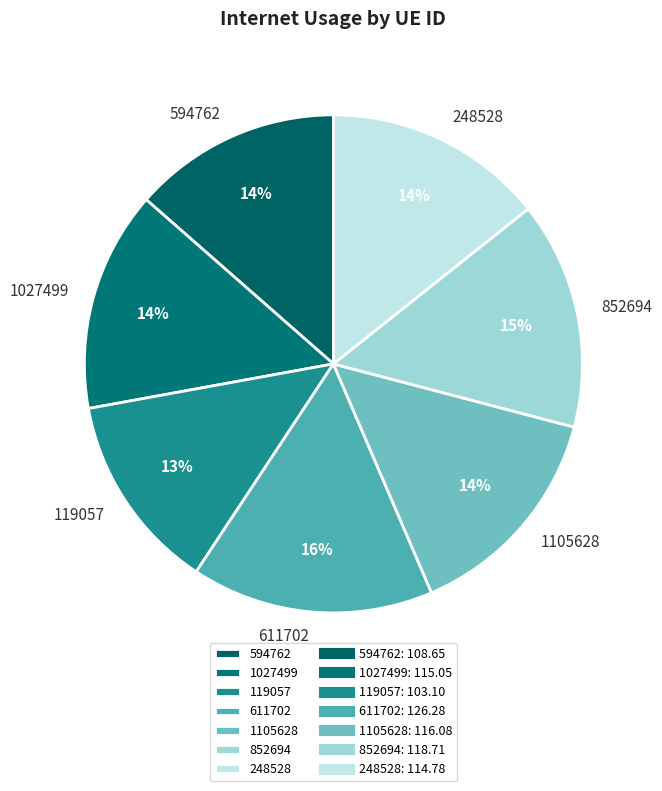

Is the sum of 248528 and 119057 greater than half?

No